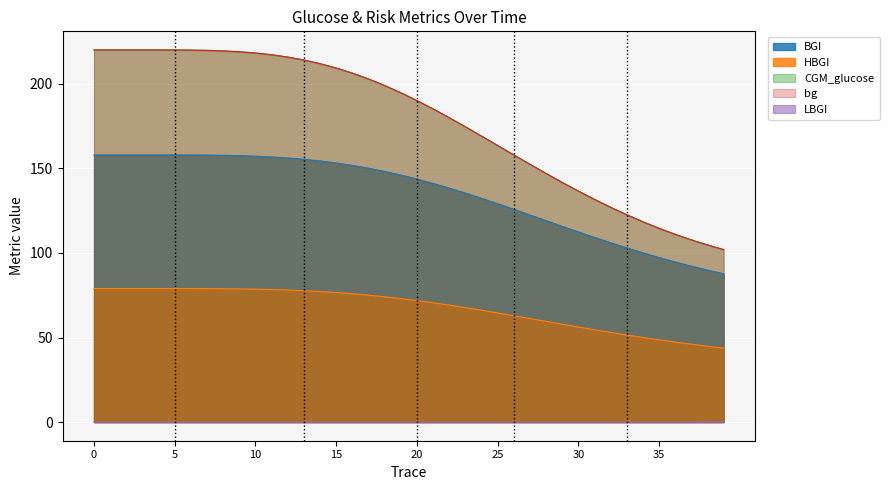

Is the value of BGI at 29 greater than the value of CGM_glucose at 1?

No